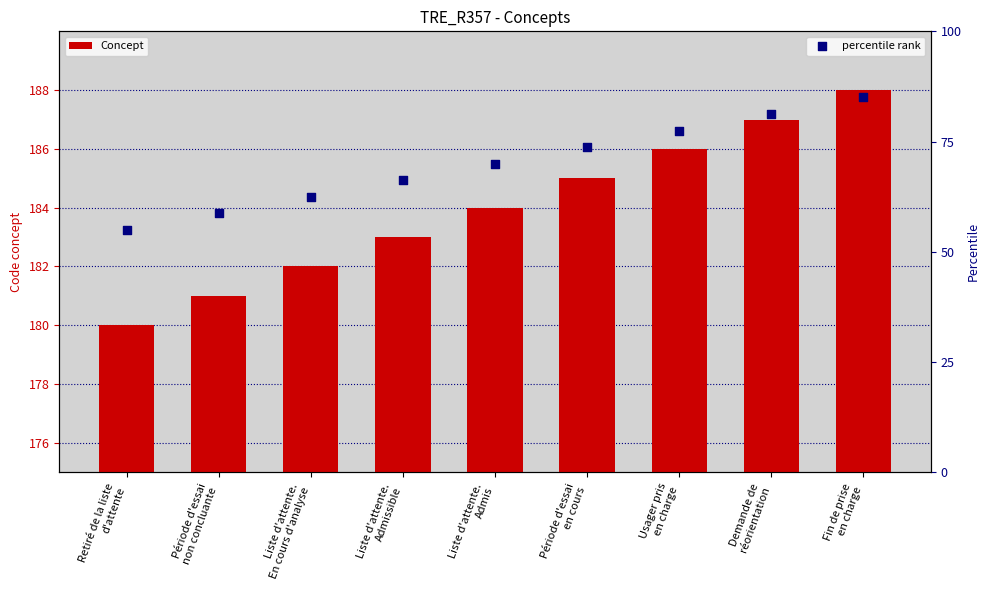

Which series has the largest total across all categories?

Concept